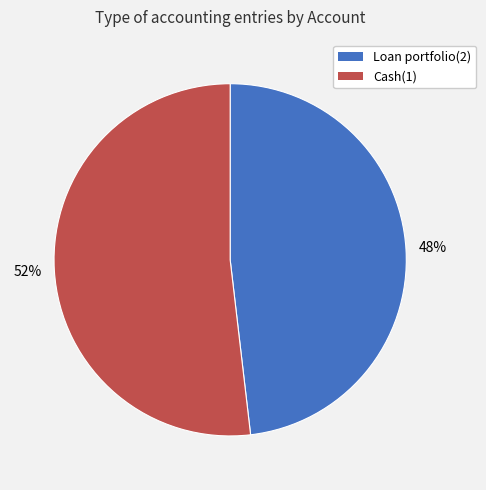

The Cash(1) slice represents 52% of the pie. True or false?

True